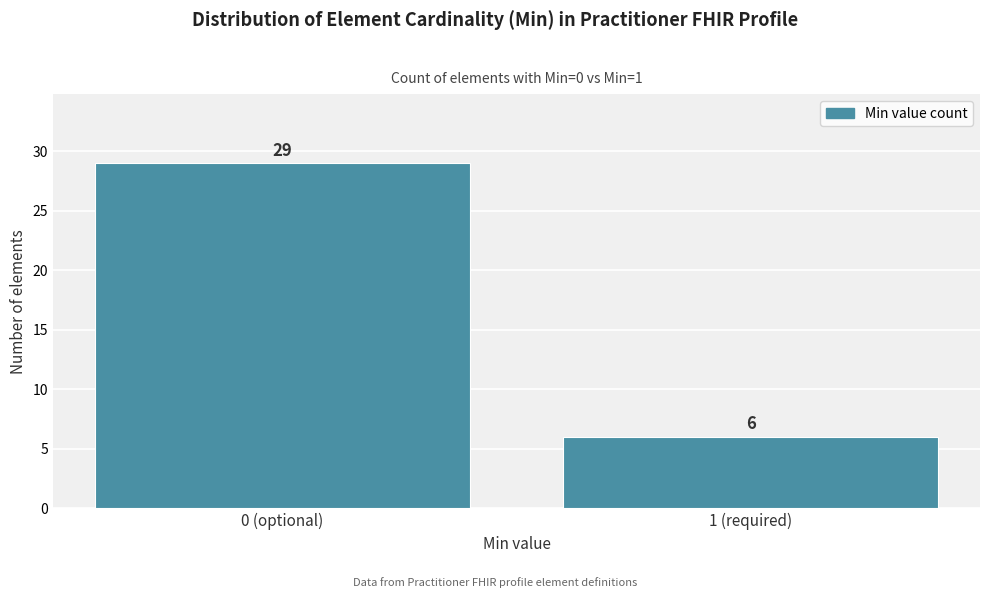

Reading left to right, transcribe all the data shown in this chart.

29	6